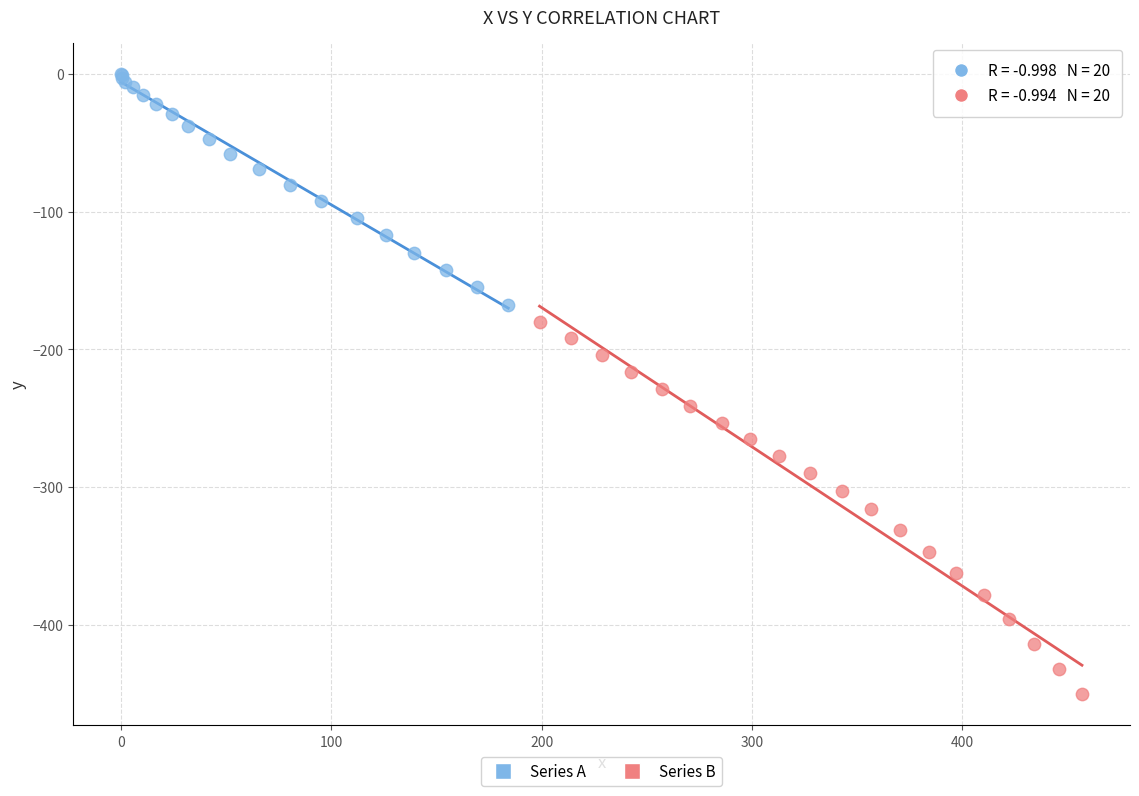

What are all the series names shown in the legend?

Series A, Series B